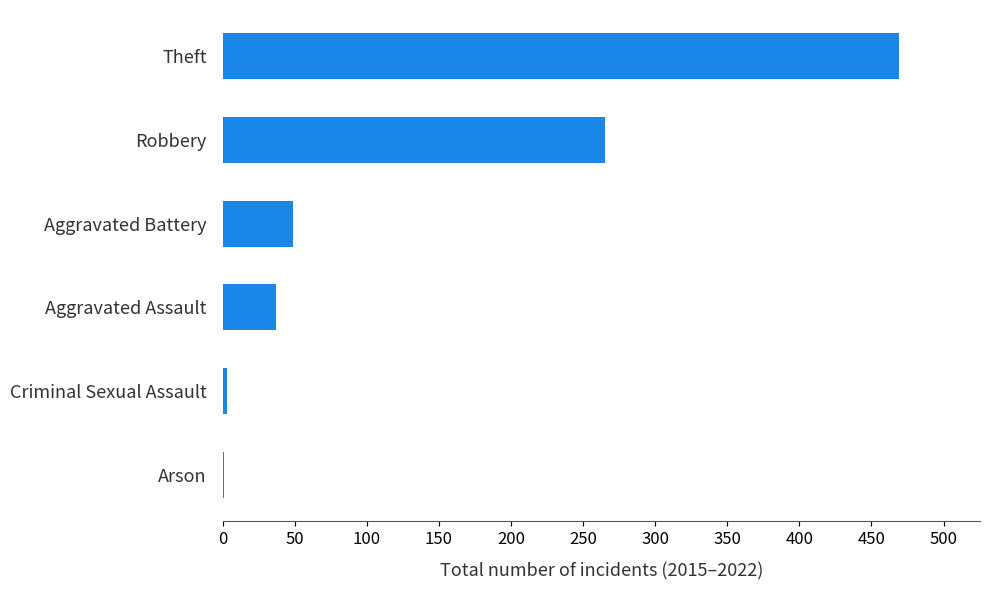

What is the ratio of the value at Robbery to the value at Aggravated Battery?

5.4